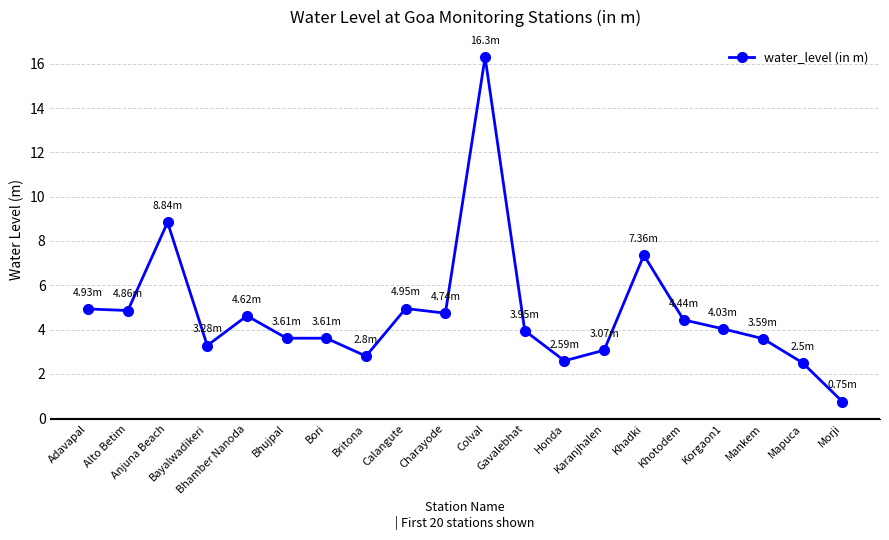

True or false: the data has more than 2 interior local peaks.

True